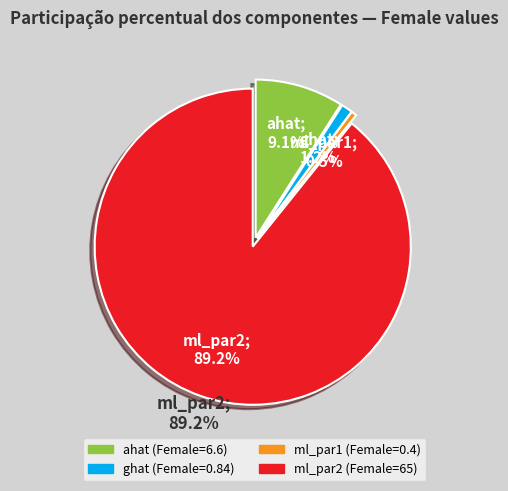

What is the total percentage of ml_par1 and ghat?

1.7%